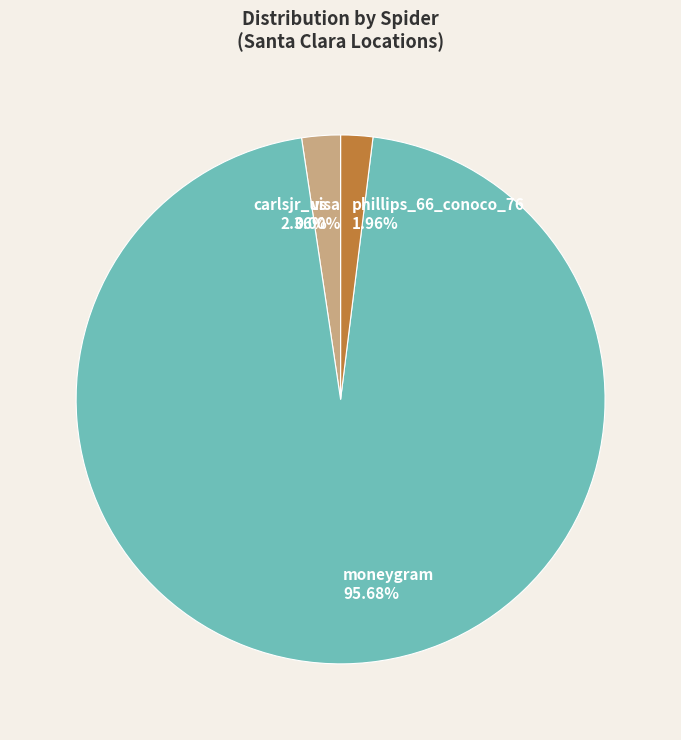

Which category has the biggest portion of the pie?

moneygram